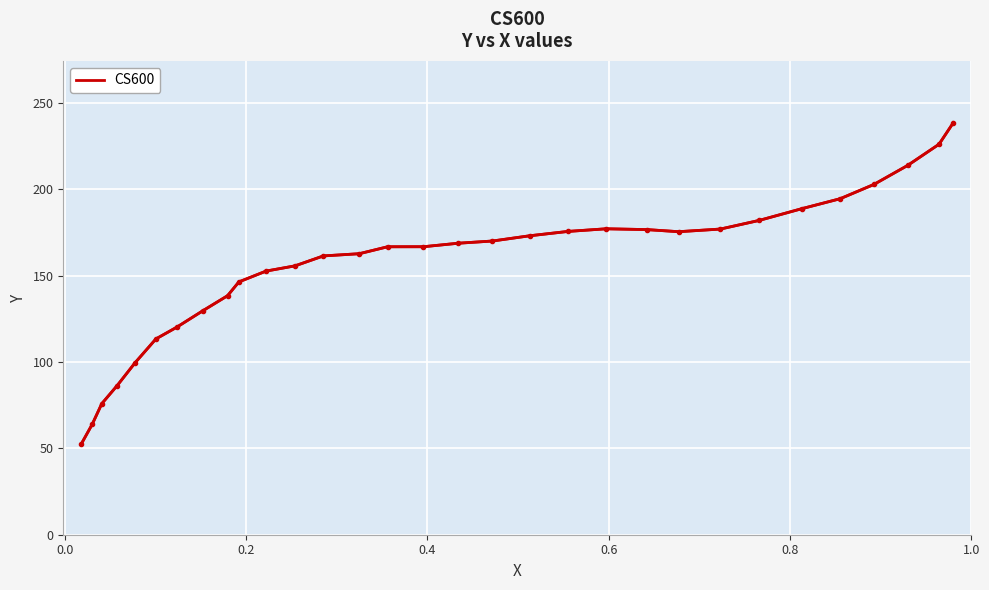

What is the difference between the second highest and minimum values?

173.5